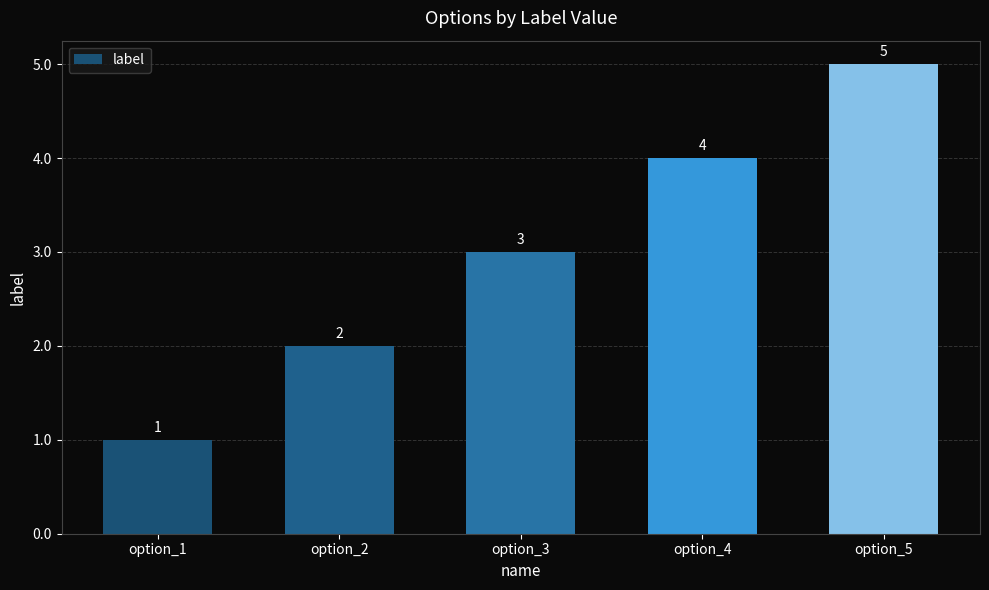

Read the value at option_1.

1